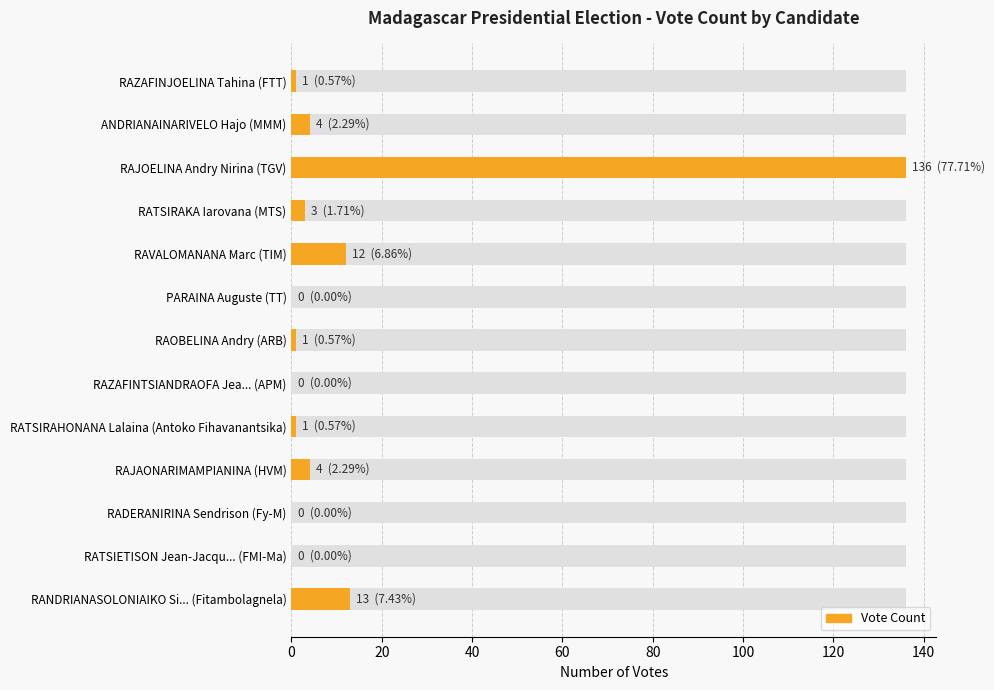

Approximately how many times larger is the value at RANDRIANASOLONIAIKO Si... (Fitambolagnela) compared to RAJOELINA Andry Nirina (TGV)?

0.1